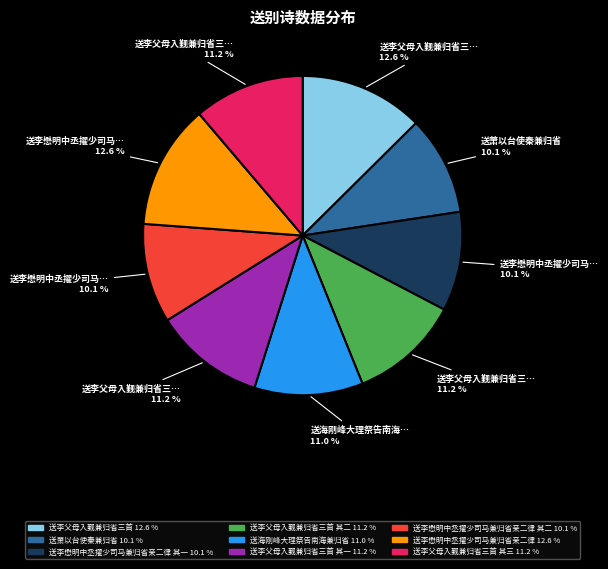

Does any single category account for the majority?

No